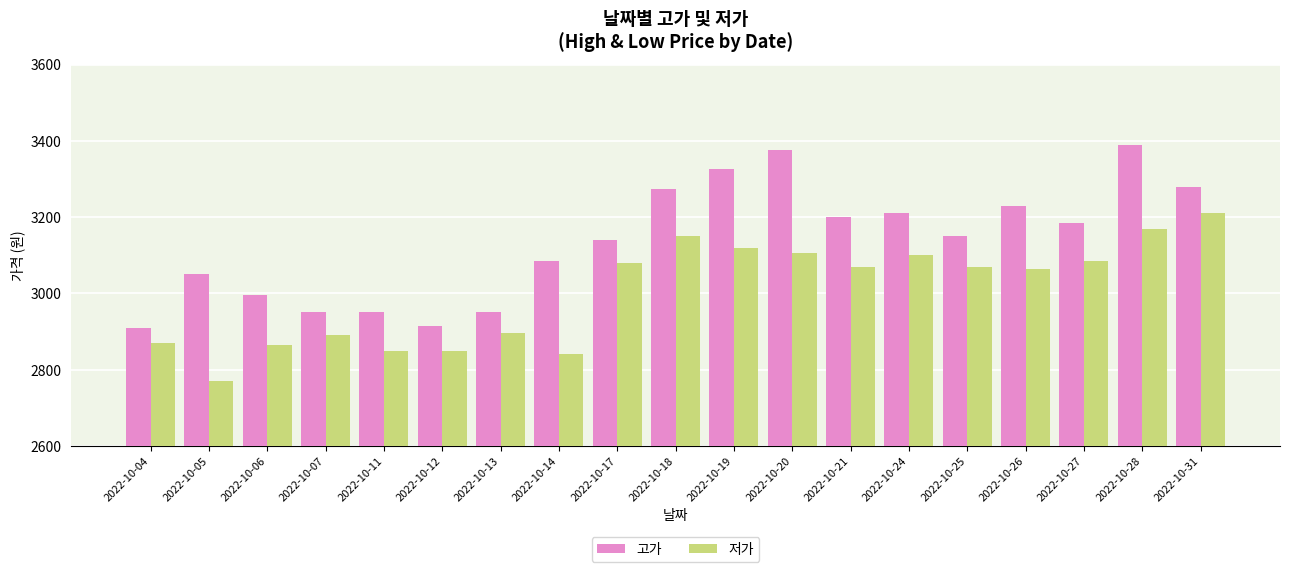

How many bars are there in total?

38